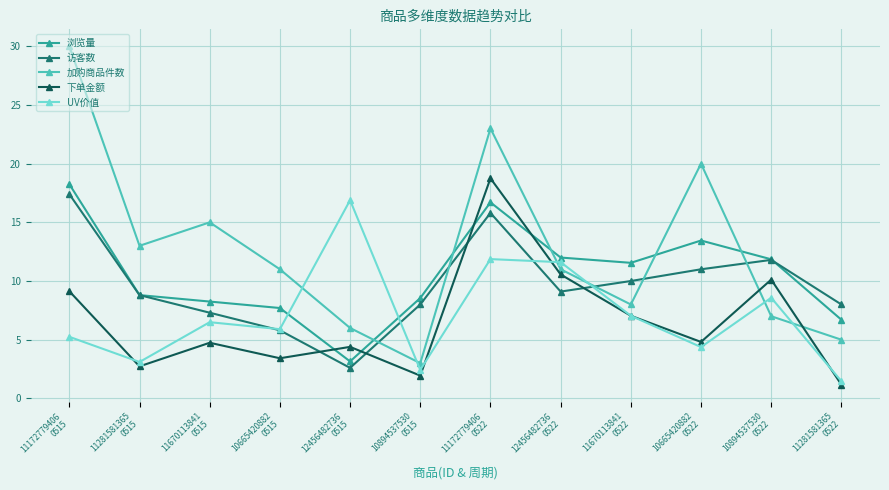

Between which two adjacent categories do 下单金额 and 加购商品件数 first intersect?

10665420882
0522 and 10894537530
0522